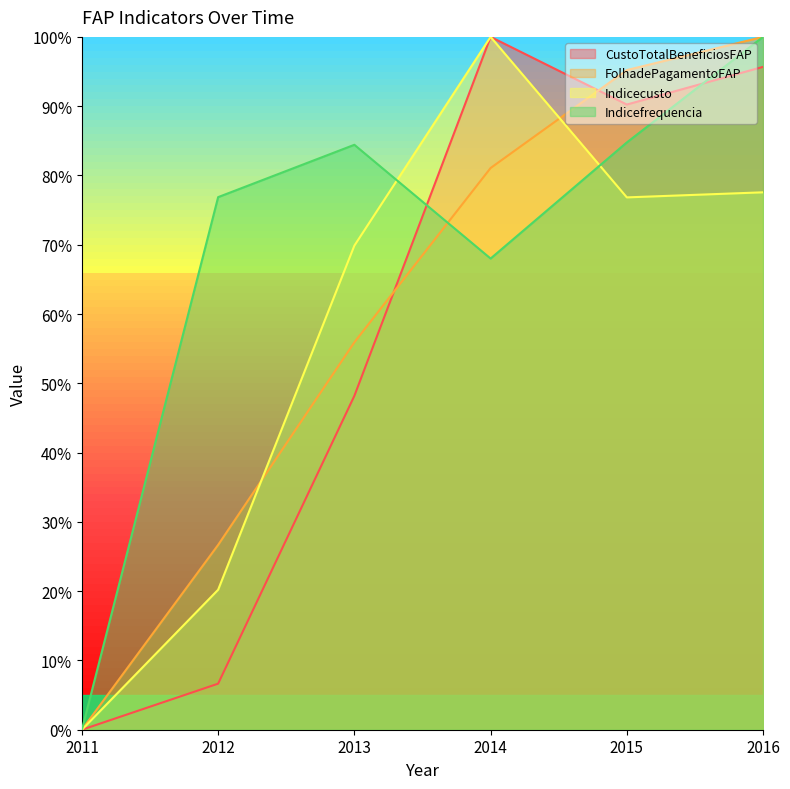

How many data points in FolhadePagamentoFAP are above 81?

3